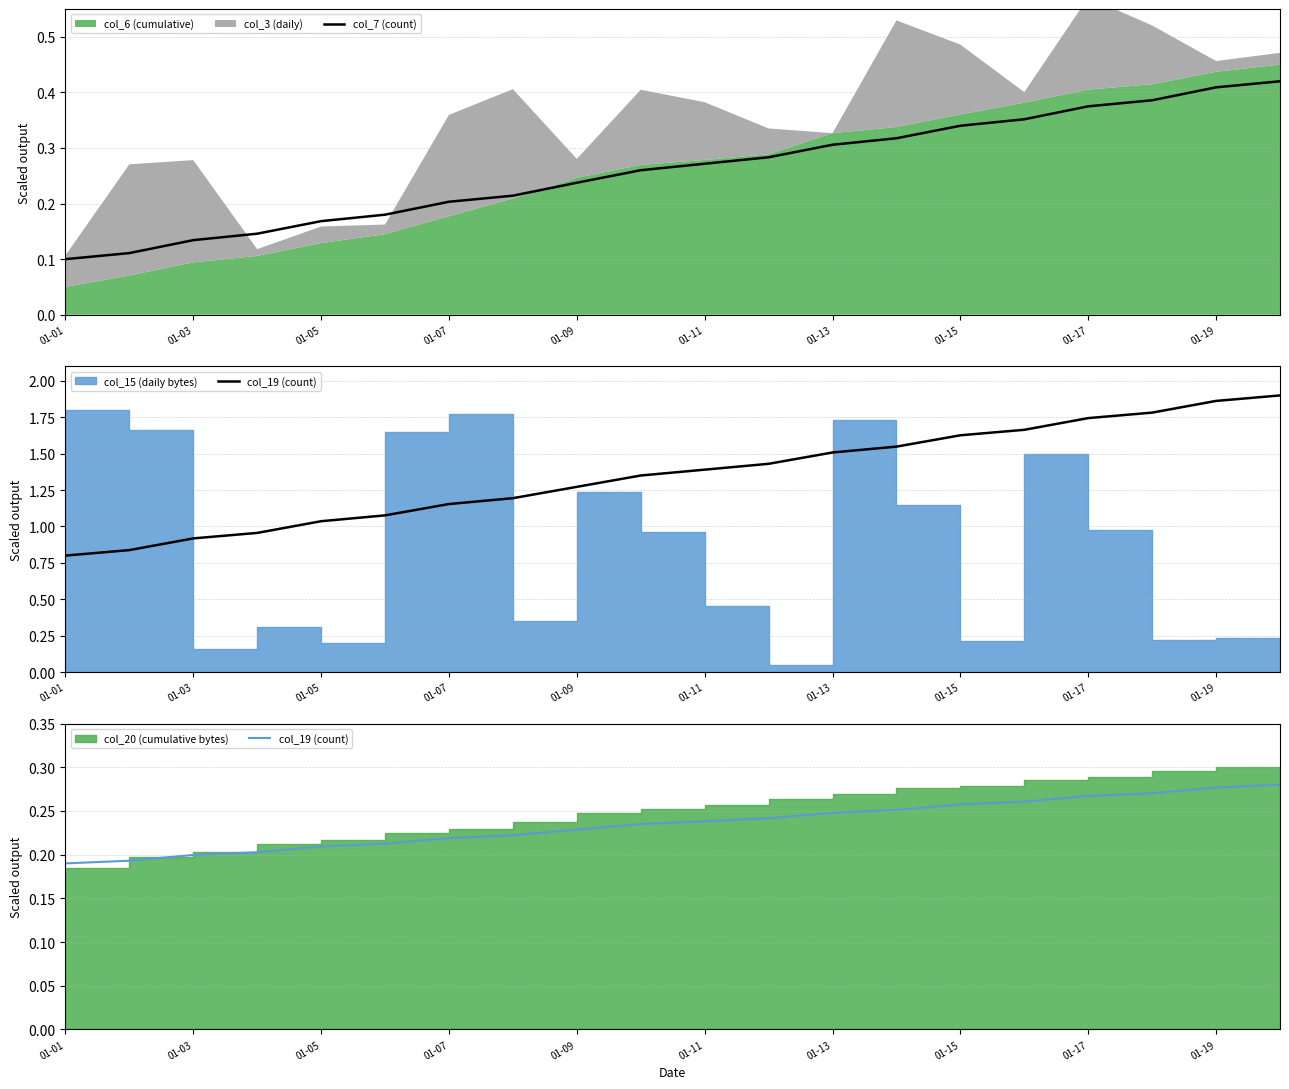

Is it true that col_7 (count) equals 0.1 at 01-05?

False